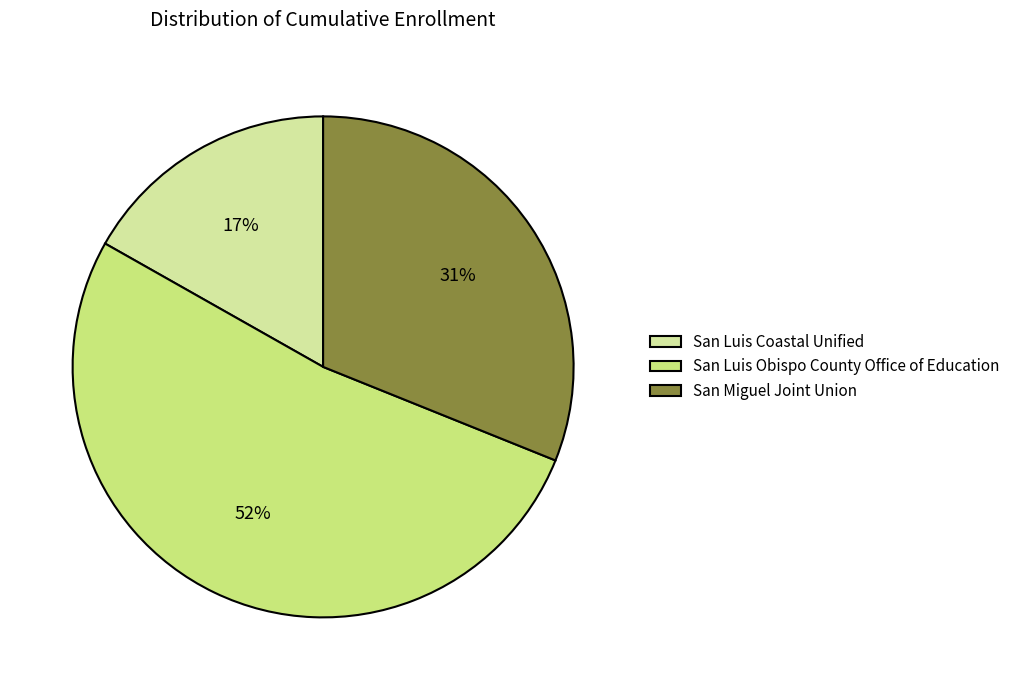

Which slice is the smallest?

San Luis Coastal Unified